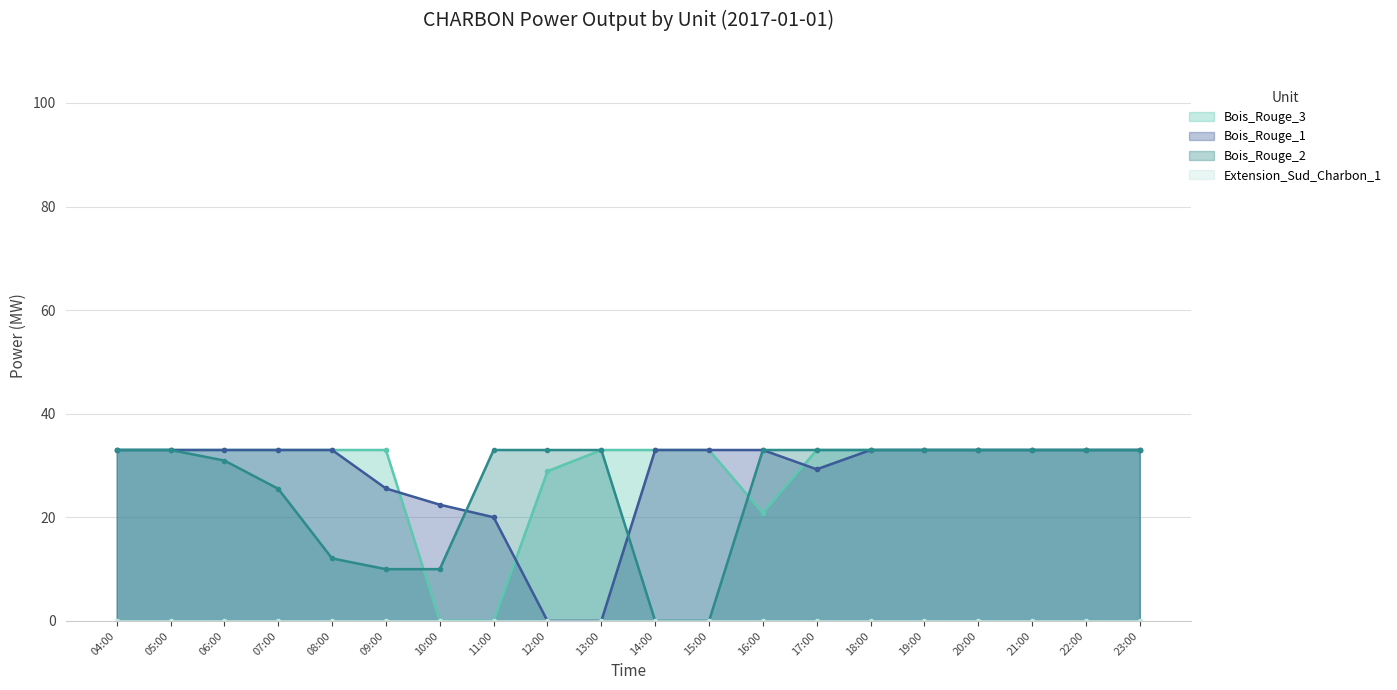

What is the sum of all Bois_Rouge_2 values?

517.5